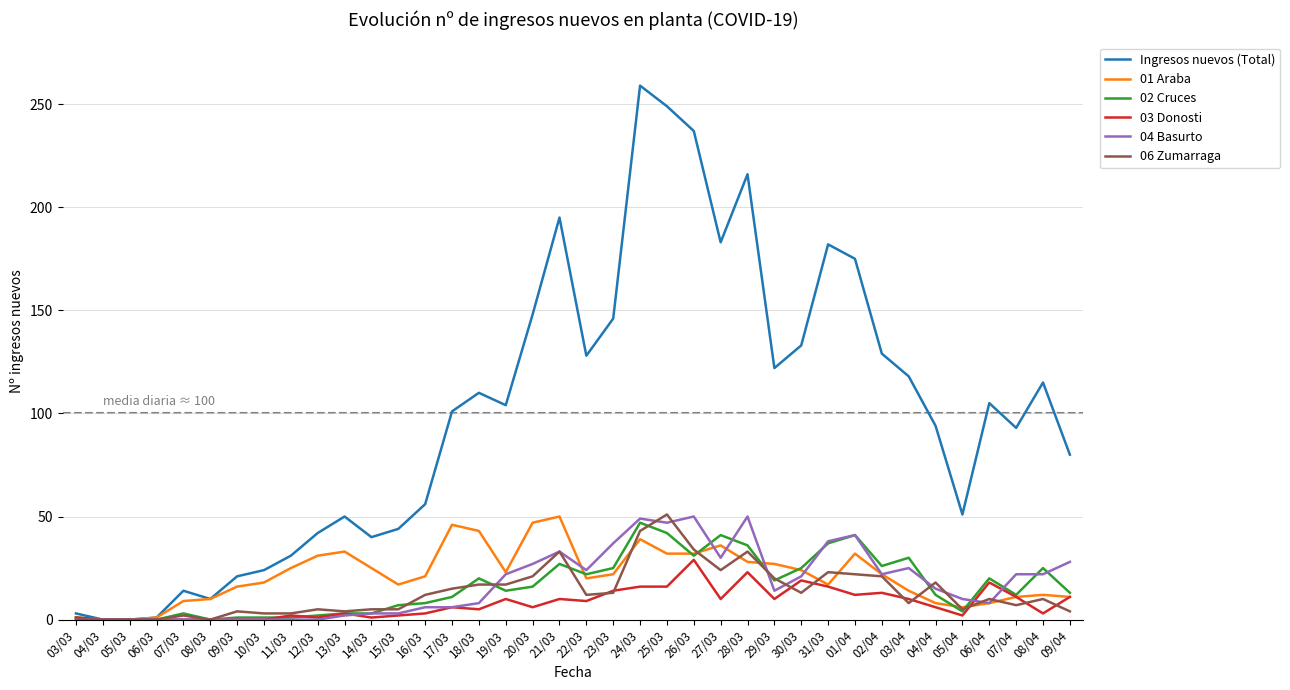

Which series has the widest spread of values?

Ingresos nuevos (Total)